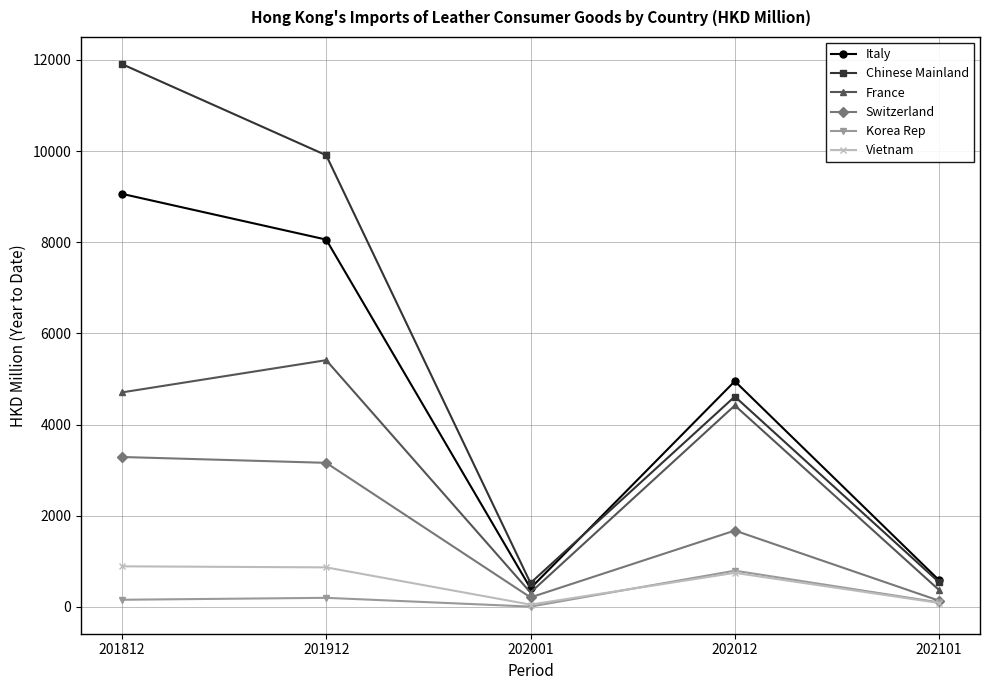

True or false: Vietnam and Chinese Mainland cross at least once.

False